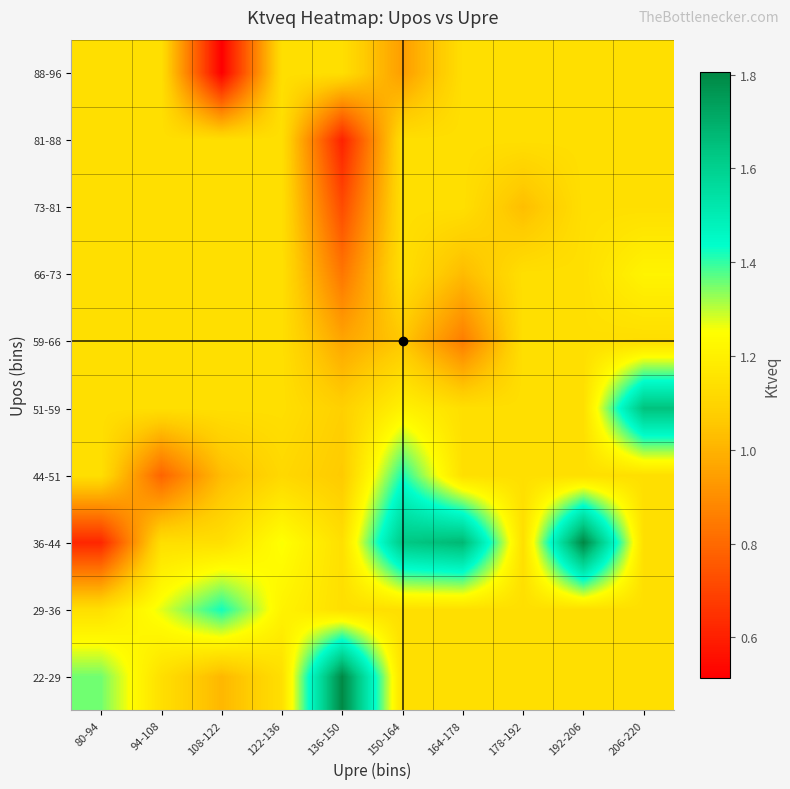

Reading right to left, transcribe all the data shown in this chart.

22-29: 206-220=1.1	192-206=1.1	178-192=1.1	164-178=1.1	150-164=1.1	136-150=1.8	122-136=1.1	108-122=1.0	94-108=1.1	80-94=1.4
29-36: 206-220=1.1	192-206=1.1	178-192=1.1	164-178=1.1	150-164=1.1	136-150=1.1	122-136=1.2	108-122=1.4	94-108=1.3	80-94=1.1
36-44: 206-220=1.1	192-206=1.8	178-192=1.1	164-178=1.7	150-164=1.6	136-150=1.1	122-136=1.3	108-122=1.1	94-108=1.1	80-94=0.6
44-51: 206-220=1.1	192-206=1.1	178-192=1.1	164-178=1.1	150-164=1.4	136-150=1.1	122-136=1.1	108-122=1.0	94-108=0.8	80-94=1.1
51-59: 206-220=1.6	192-206=1.1	178-192=1.1	164-178=1.1	150-164=1.2	136-150=1.1	122-136=1.1	108-122=1.1	94-108=1.1	80-94=1.1
59-66: 206-220=1.1	192-206=1.1	178-192=1.1	164-178=0.9	150-164=1.1	136-150=1.0	122-136=1.1	108-122=1.1	94-108=1.1	80-94=1.1
66-73: 206-220=1.2	192-206=1.1	178-192=1.1	164-178=1.0	150-164=1.1	136-150=0.8	122-136=1.1	108-122=1.1	94-108=1.1	80-94=1.1
73-81: 206-220=1.1	192-206=1.1	178-192=1.0	164-178=1.1	150-164=1.1	136-150=0.7	122-136=1.1	108-122=1.1	94-108=1.1	80-94=1.1
81-88: 206-220=1.1	192-206=1.1	178-192=1.1	164-178=1.1	150-164=1.1	136-150=0.6	122-136=1.1	108-122=1.1	94-108=1.1	80-94=1.1
88-96: 206-220=1.1	192-206=1.1	178-192=1.1	164-178=1.1	150-164=0.9	136-150=1.1	122-136=1.1	108-122=0.5	94-108=1.1	80-94=1.1